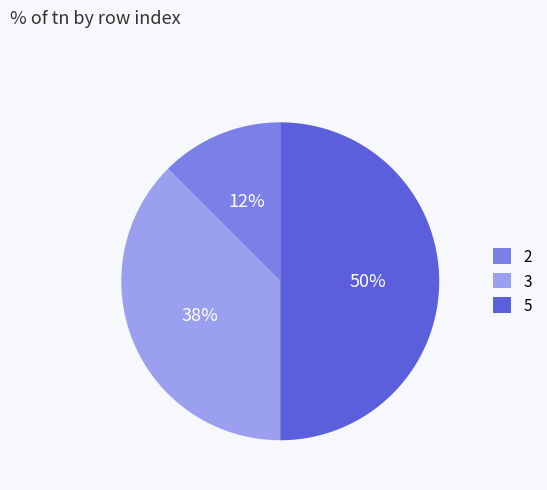

To the nearest percent, what is the combined percentage of 3 and 2?

50%